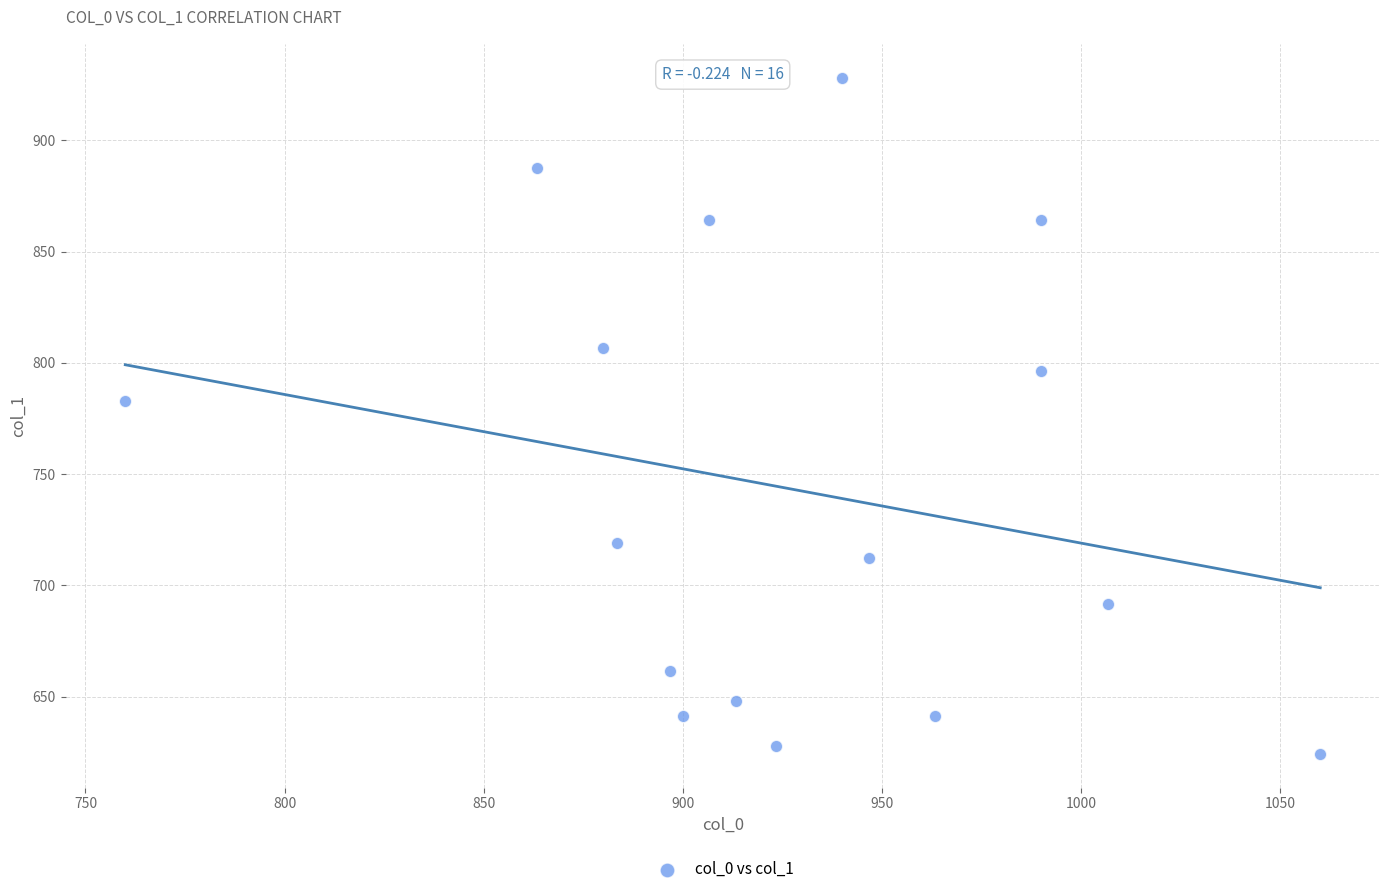

What is the range of X values (max minus min)?

300.0